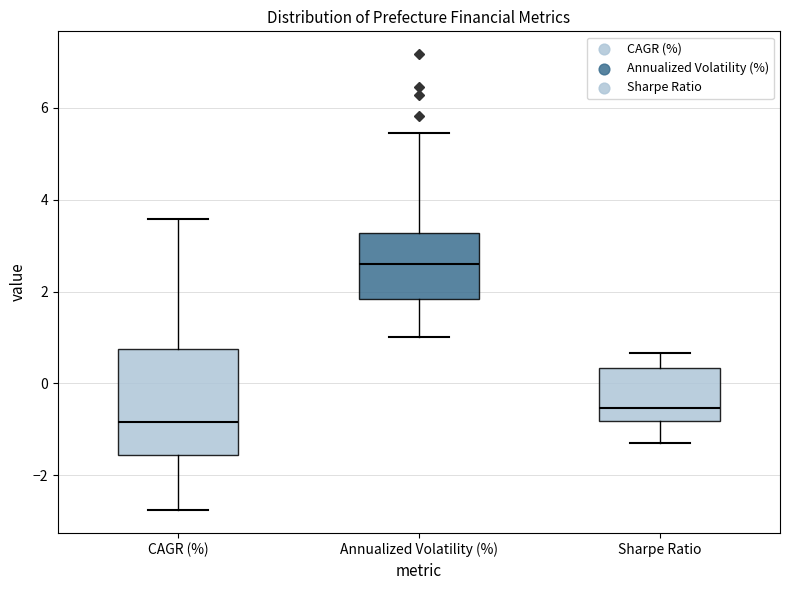

Reading left to right, transcribe this box plot: for each box, give where its median line is, the range the box spans, and where its two whiskers end, as read against the y-axis. The values are not printed on the chart, so give them approximately, as read against the axis.

CAGR (%): median -0.8, box -1.6 to 0.8, whiskers -2.8 to 3.6
Annualized Volatility (%): median 2.6, box 1.8 to 3.2, whiskers 1.0 to 5.4
Sharpe Ratio: median -0.6, box -0.8 to 0.4, whiskers -1.2 to 0.6